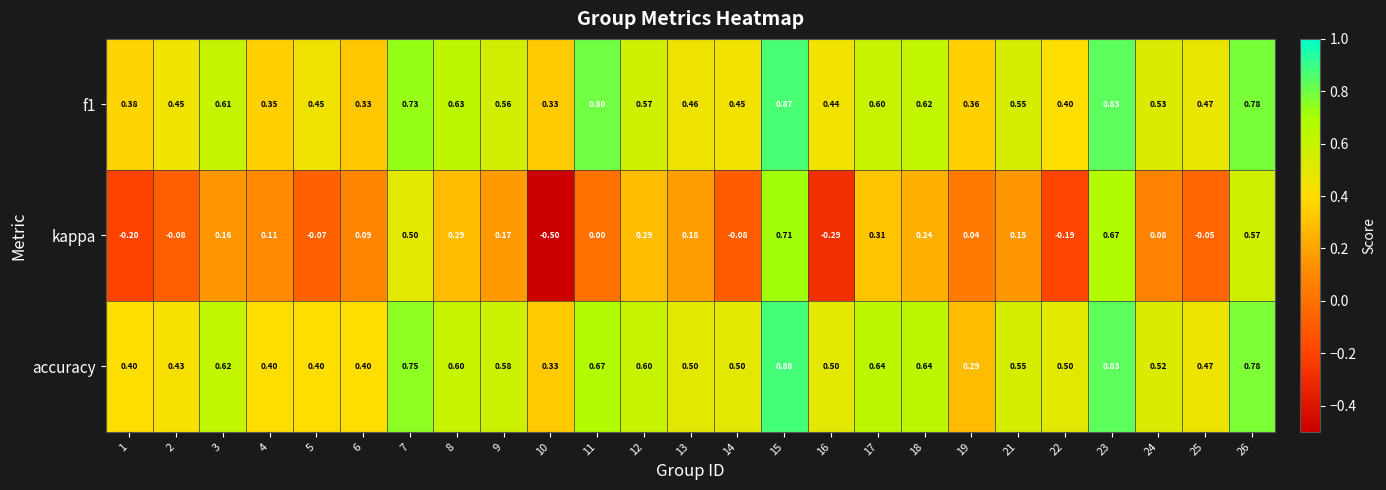

At which category does the chart reach its peak across all series?

15